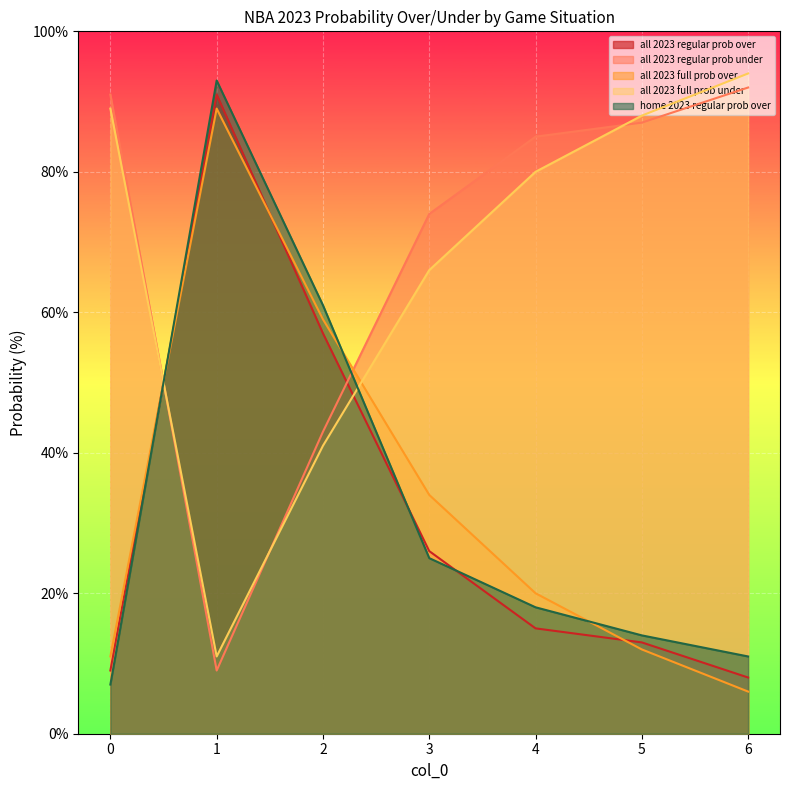

Reading left to right, what are all the values shown in this chart?

all 2023 regular prob over: 9	91	57	26	15	13	8
all 2023 regular prob under: 91	9	43	74	85	87	92
all 2023 full prob over: 11	89	59	34	20	12	6
all 2023 full prob under: 89	11	41	66	80	88	94
home 2023 regular prob over: 7	93	61	25	18	14	11